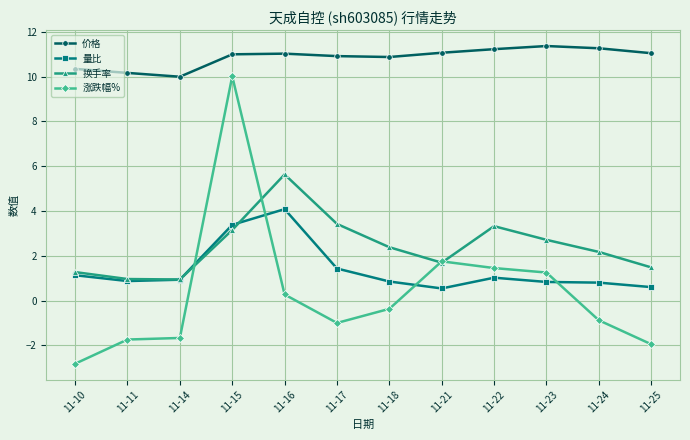

What is the difference between the highest and lowest values at 11-23?

10.5